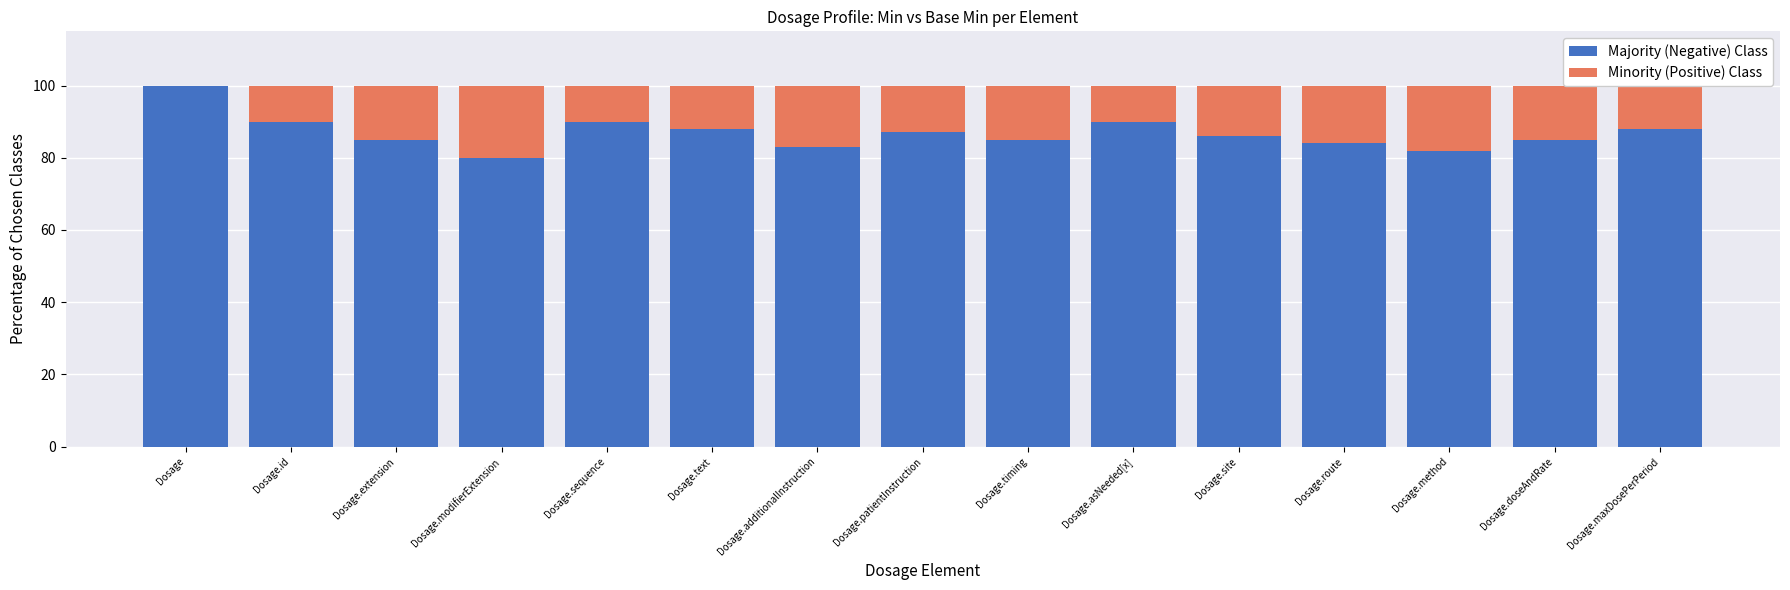

What is the total value across all series at Dosage.method?

100